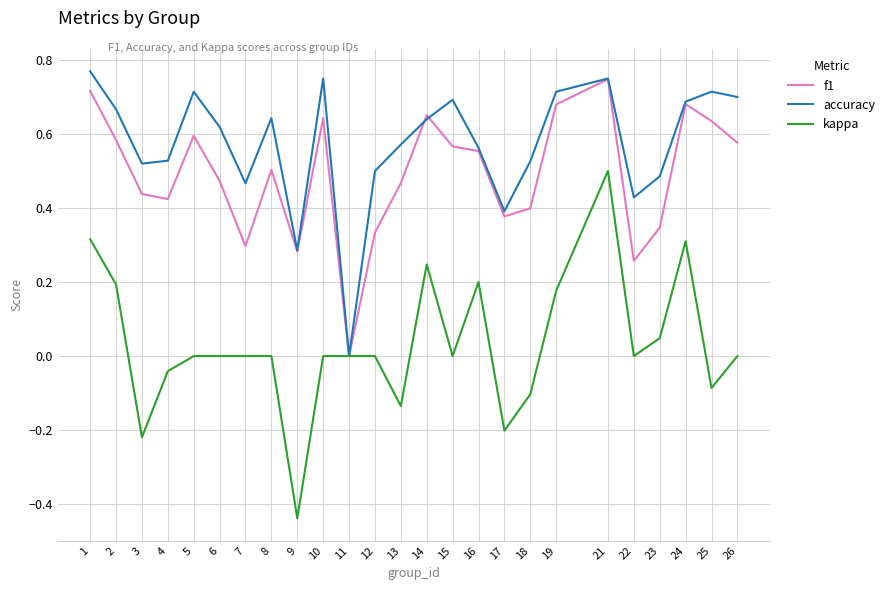

Between 6 and 12, which series saw the biggest shift?

f1